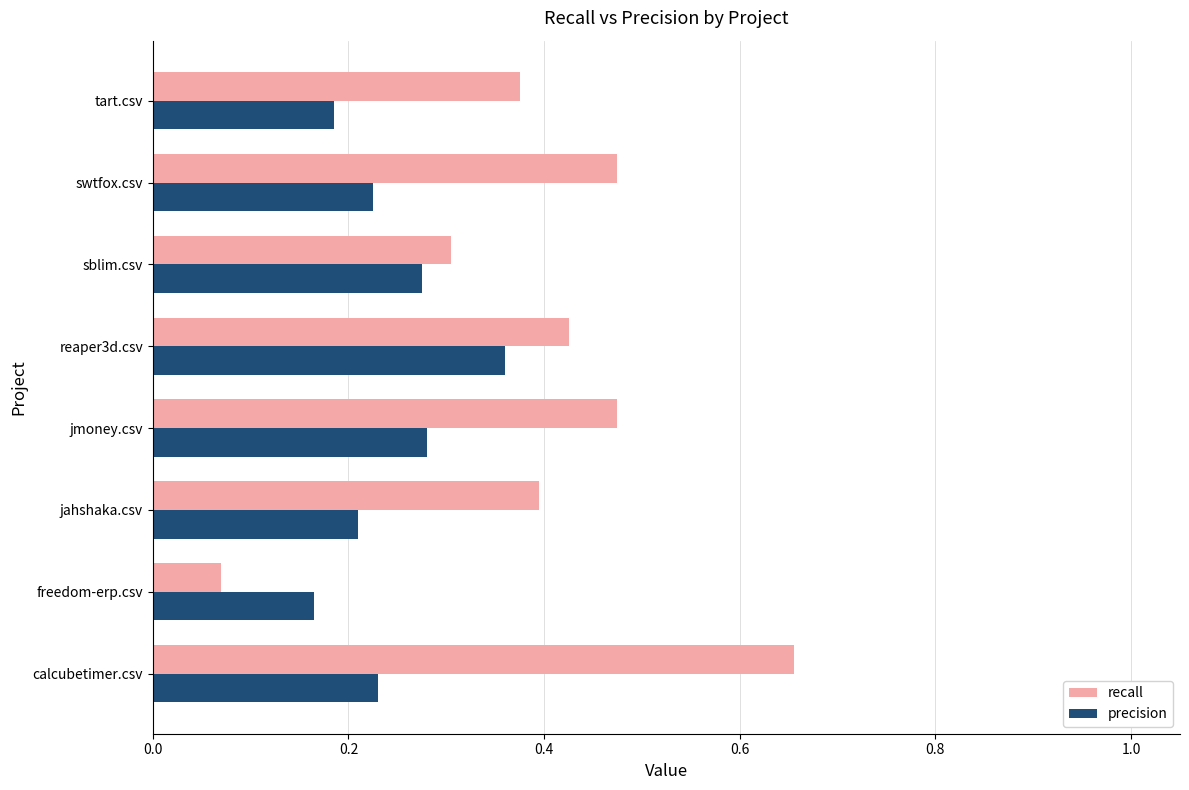

Rank the series by their maximum value, from lowest to highest.

precision, recall